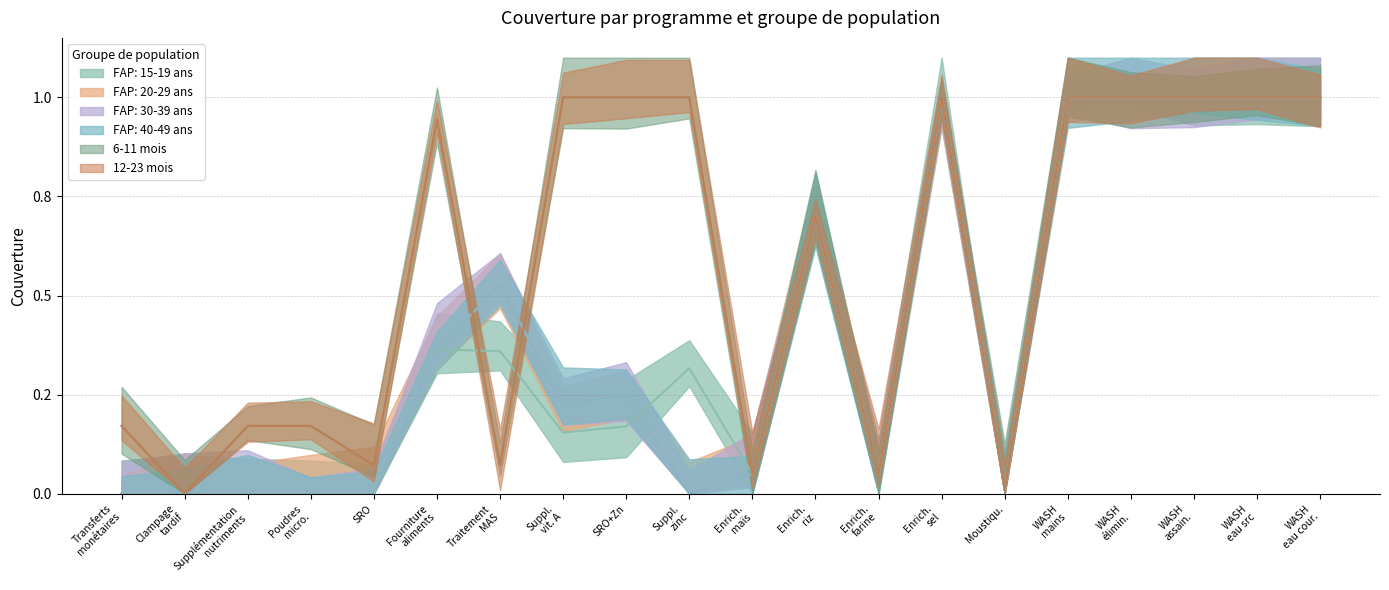

What are all the series names shown in the legend?

FAP: 15-19 ans, FAP: 20-29 ans, FAP: 30-39 ans, FAP: 40-49 ans, 6-11 mois, 12-23 mois